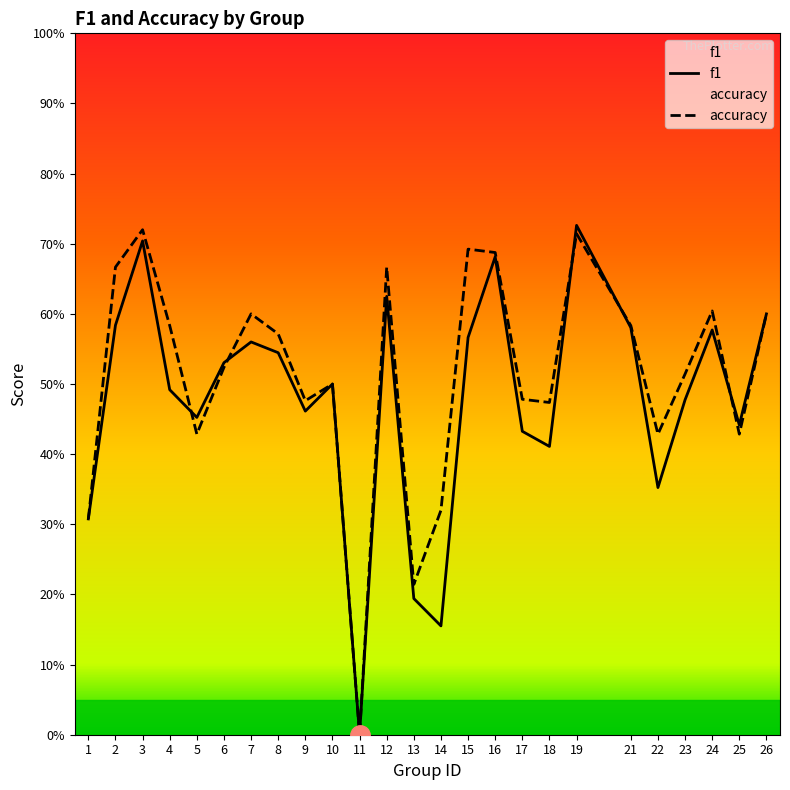

List the series in order of their overall mean, lowest first.

f1, accuracy